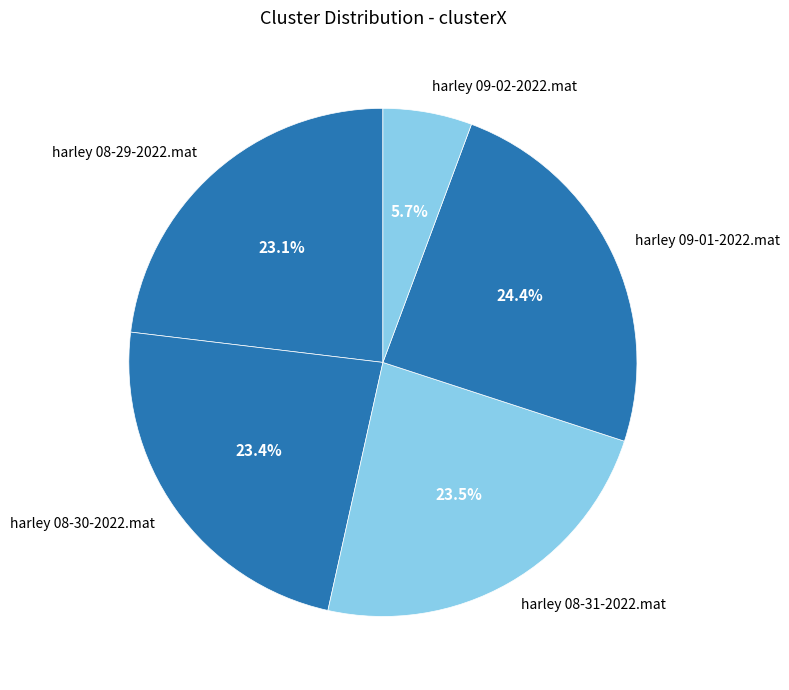

Which slice is the smallest?

harley 09-02-2022.mat